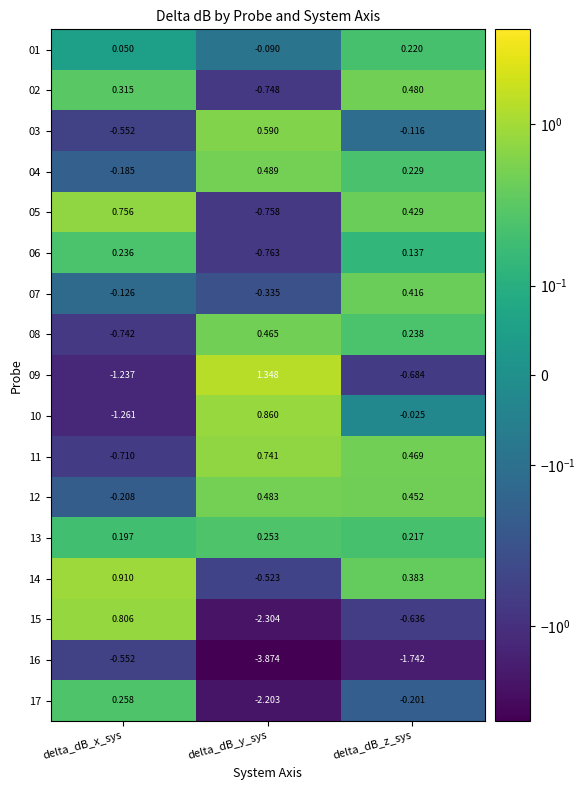

Which series has the widest spread of values?

16